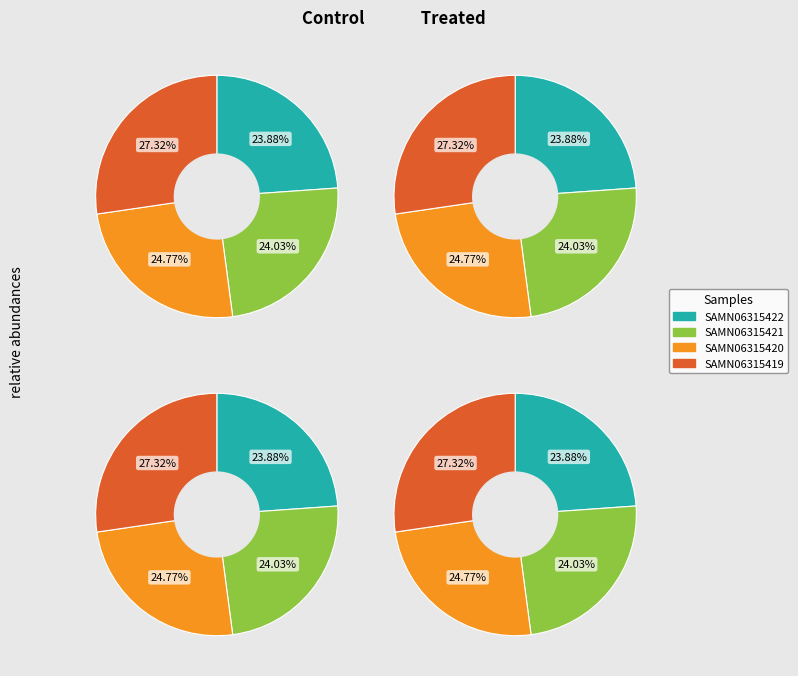

The SAMN06315420 slice represents 25% of the pie. True or false?

True